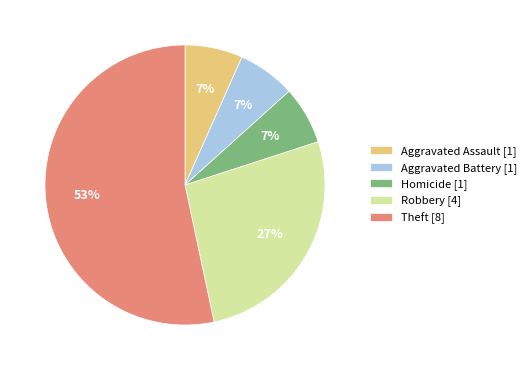

The Theft [8] slice represents 53% of the pie. True or false?

True